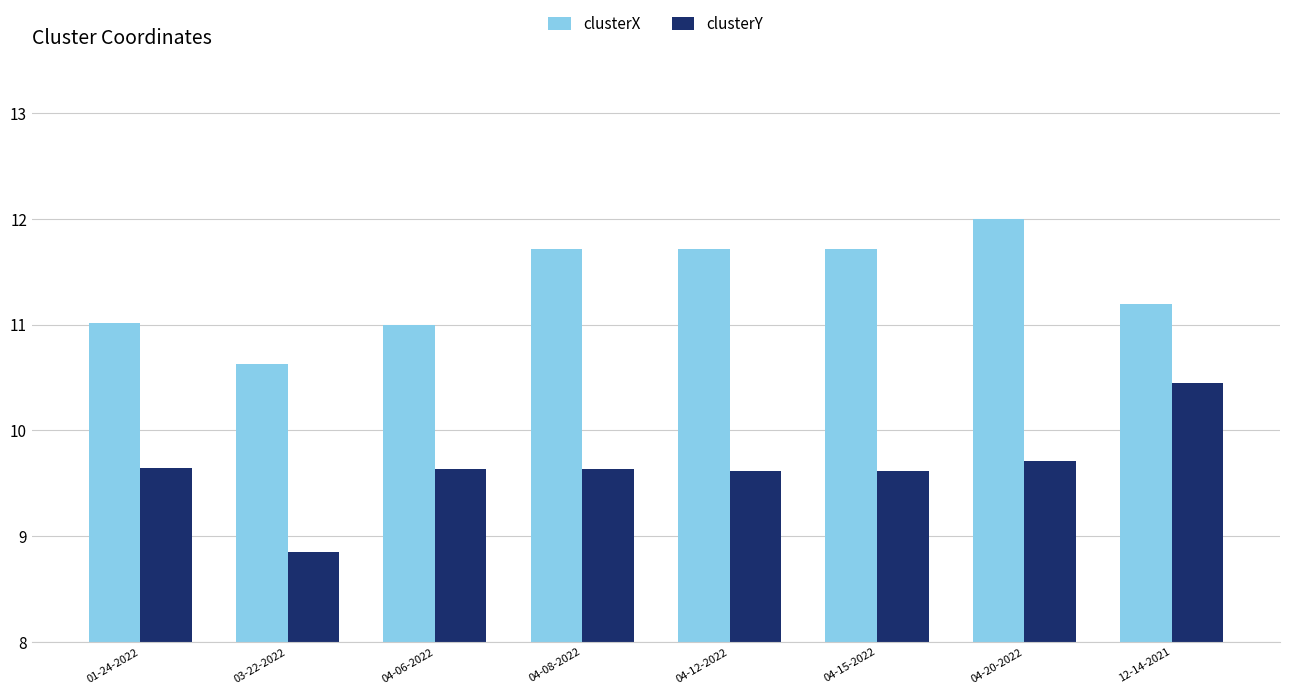

The value of clusterY at 01-24-2022 is 9.6. True or false?

True